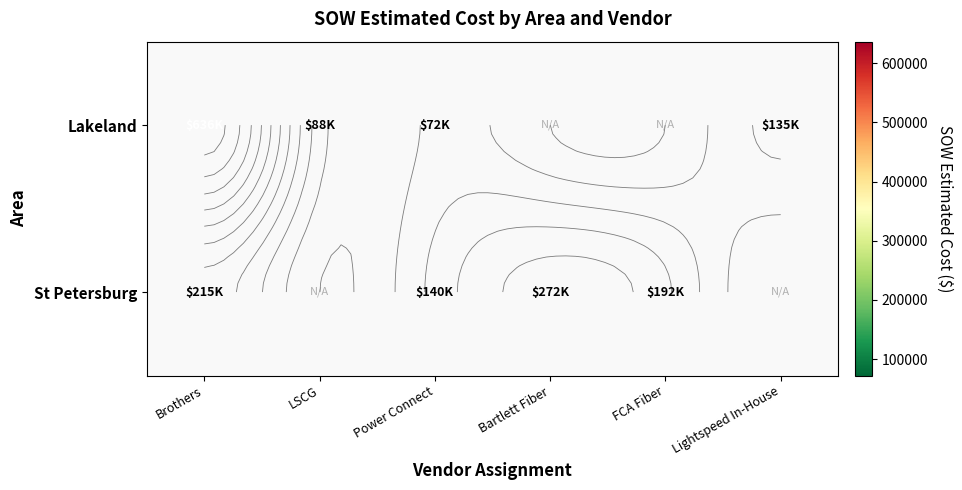

Where is St Petersburg nearest to the value 205829?

Brothers